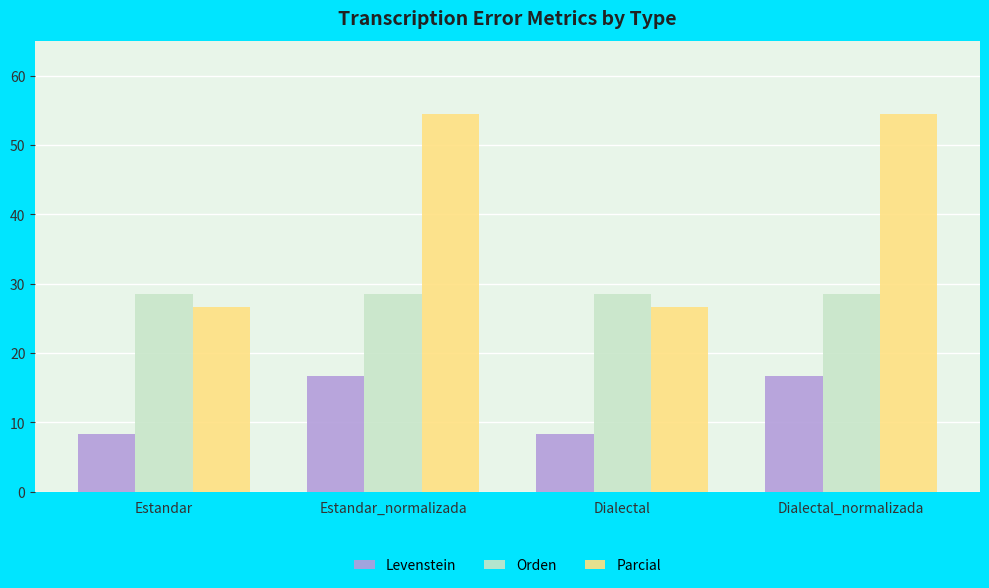

How many bars are there in total?

12